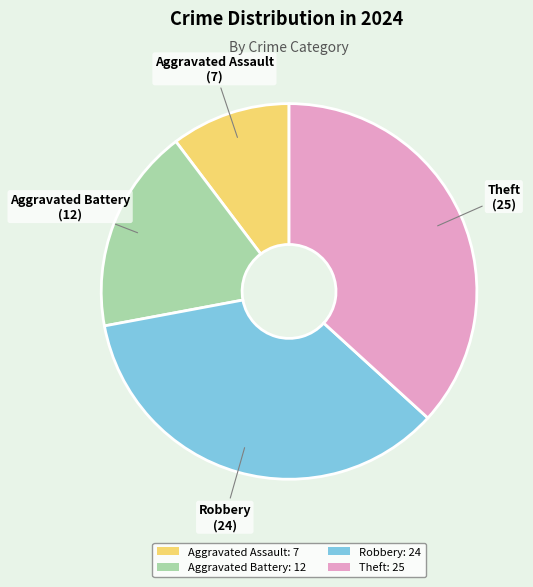

What is the smallest slice in the pie chart?

Aggravated Assault